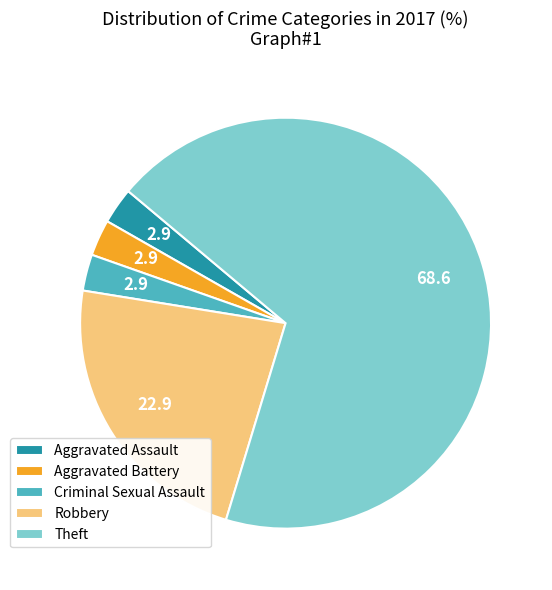

How many slices are in this pie chart?

5